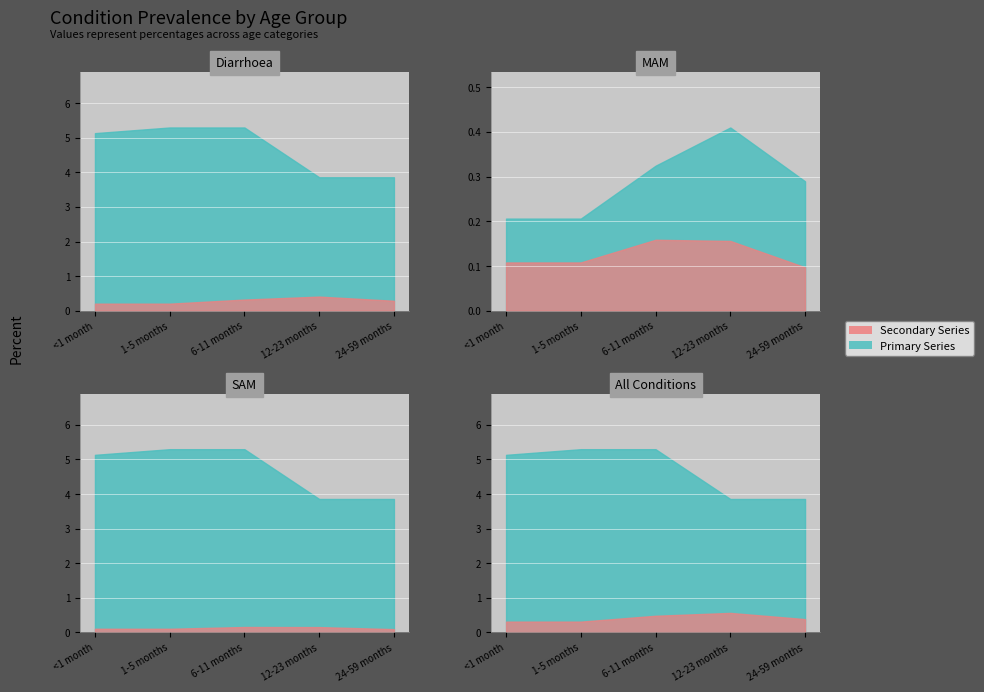

At which label is SAM closest to 0?

24-59 months